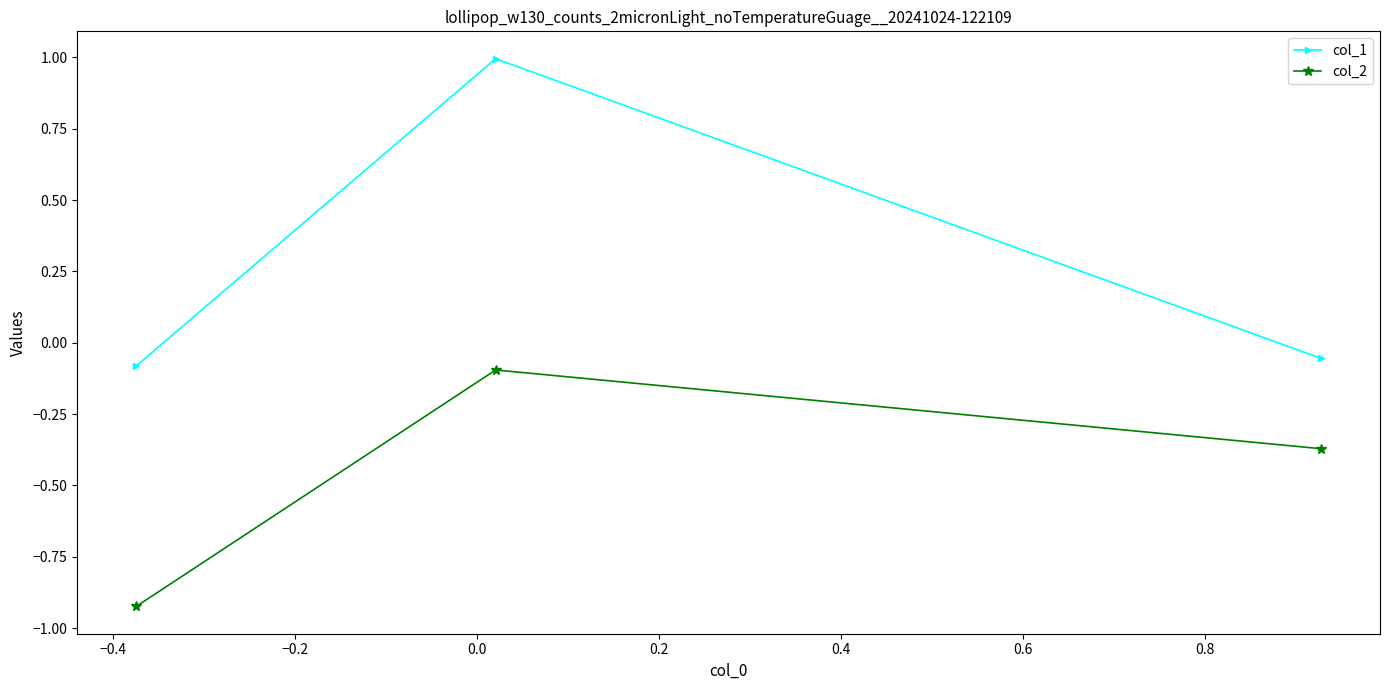

How many lines are shown in the chart?

2